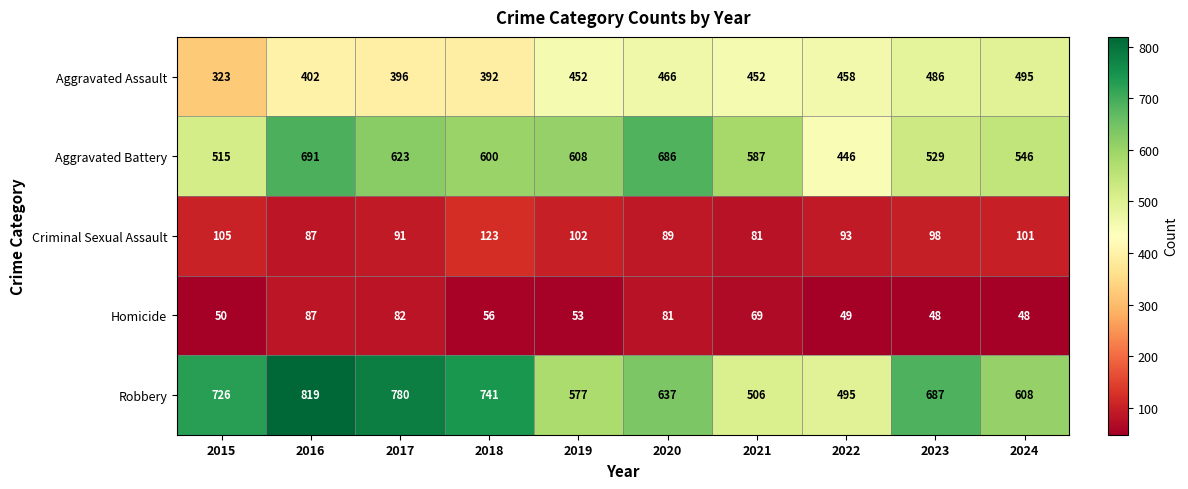

At which label is Homicide closest to 67?

2021